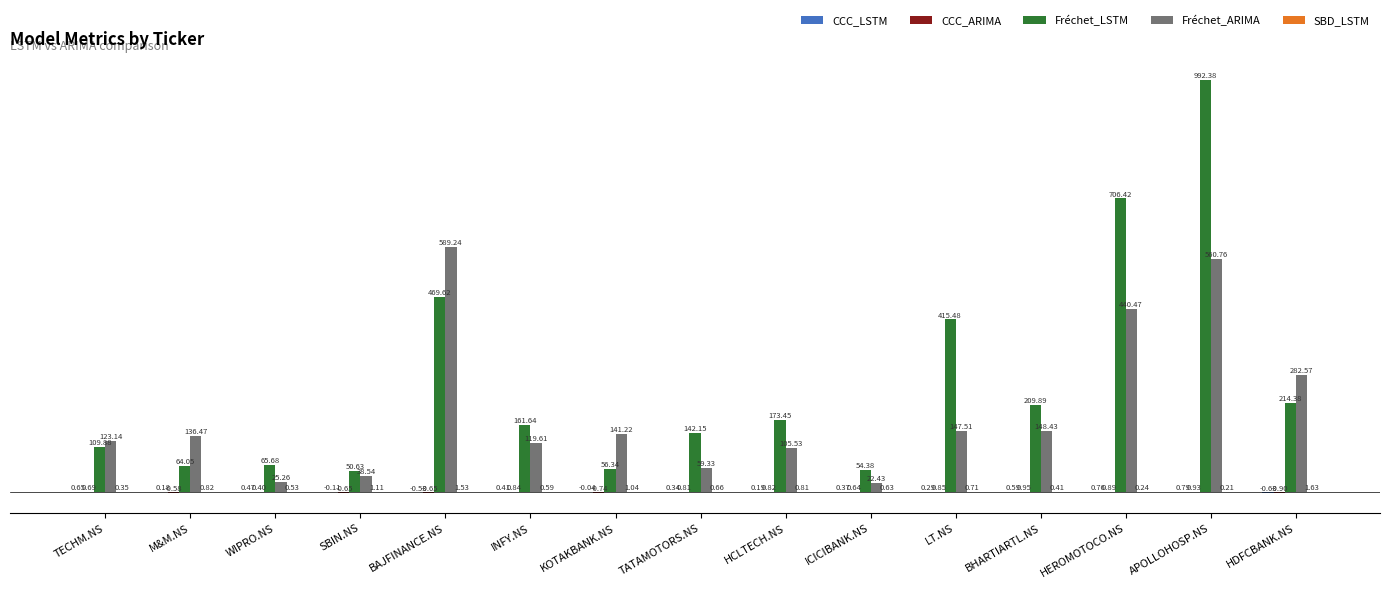

Which category has the highest value in the Fréchet_LSTM series?

APOLLOHOSP.NS